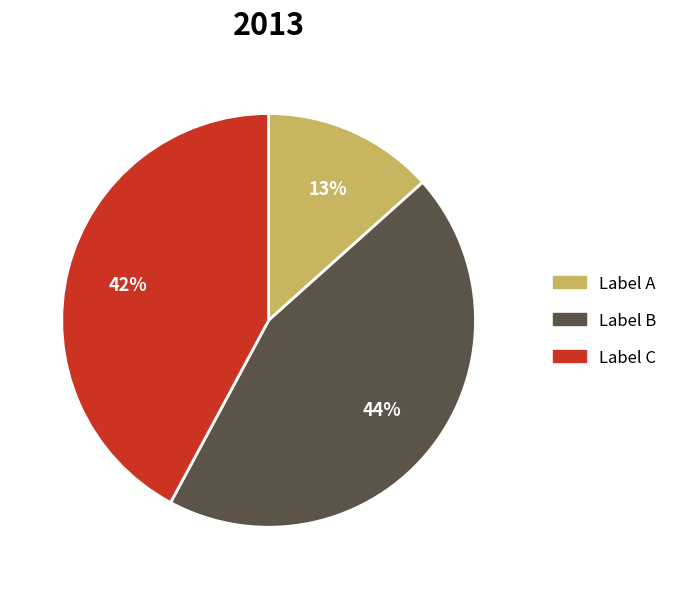

Does any single category account for the majority?

No